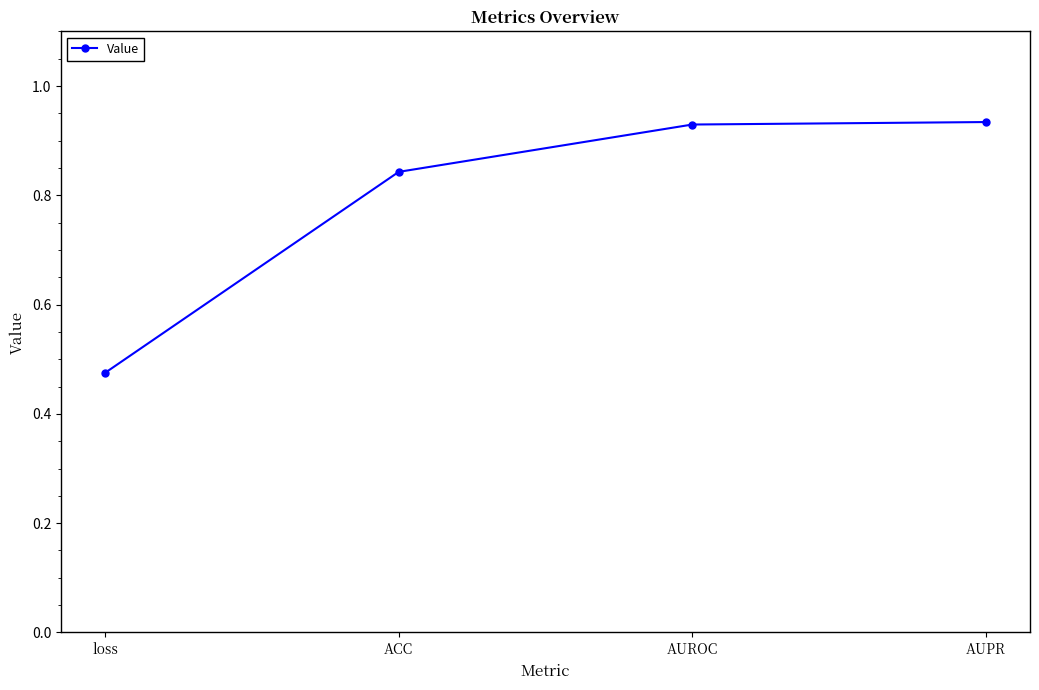

True or false: there are more than 1 points higher than both neighbors.

False